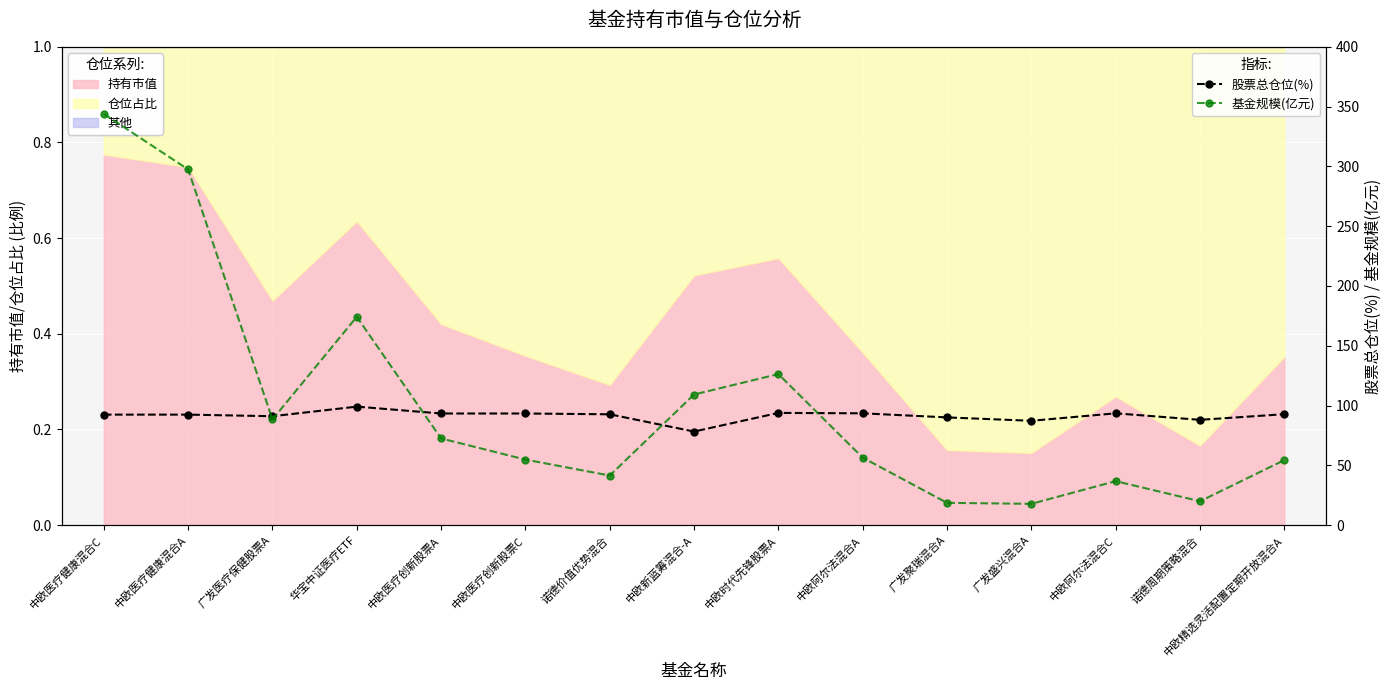

True or false: 基金规模(亿元) has a value of 18.6 at 广发聚瑞混合A.

True